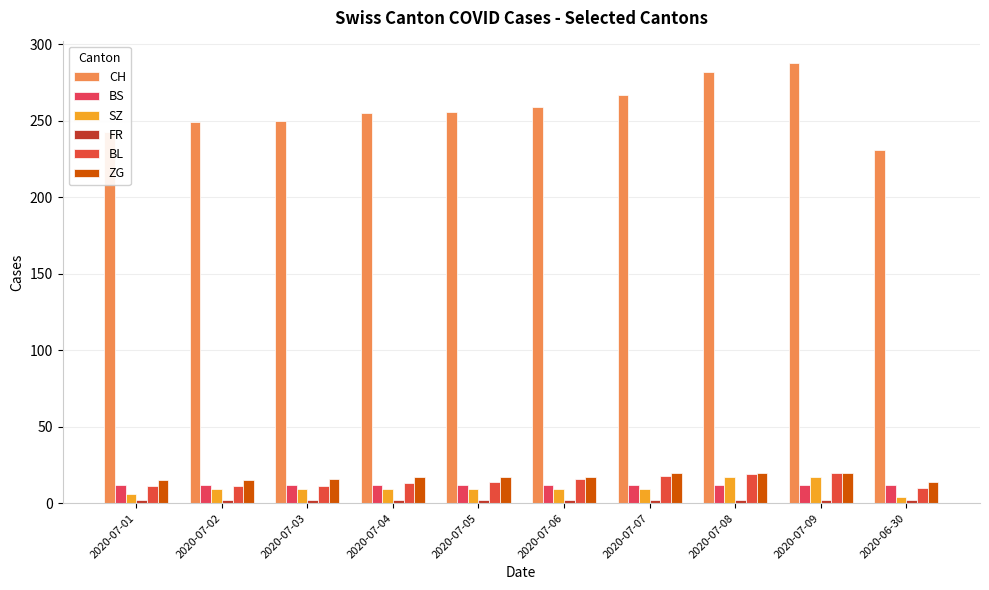

Which series has the largest total across all categories?

CH